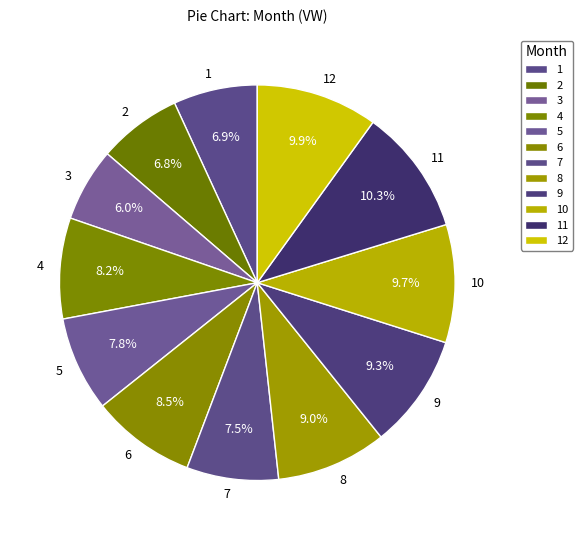

What percentage do 2 and 11 together represent?

17.1%